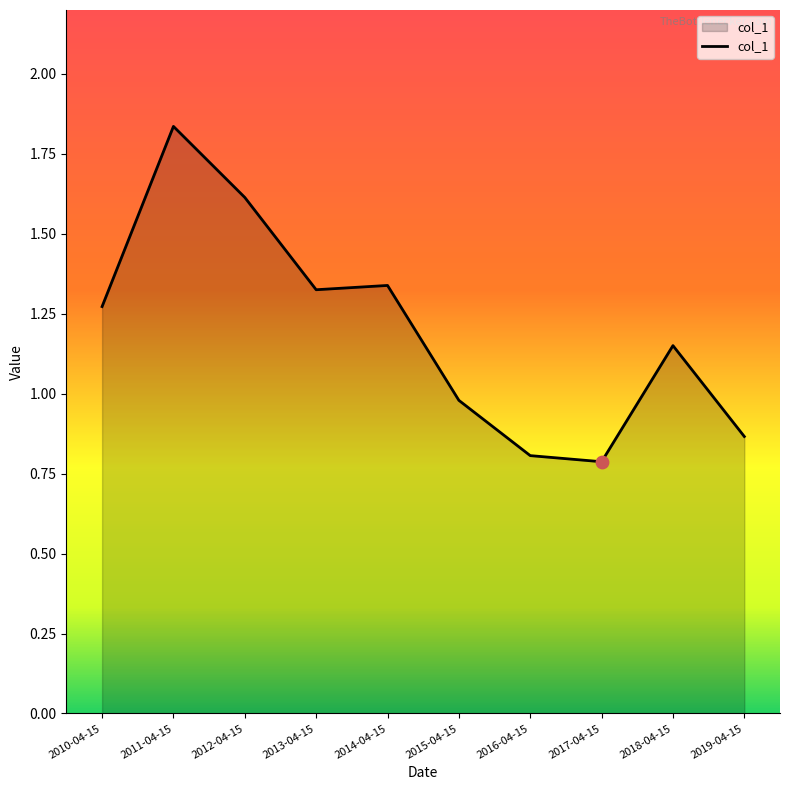

Approximately how many times larger is the value at 2011-04-15 compared to 2014-04-15?

1.4